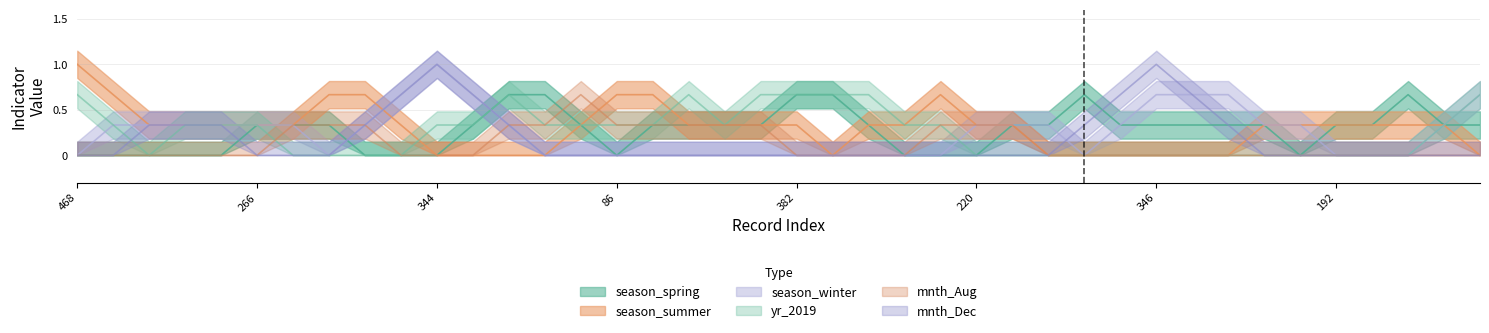

What is the sum of the season_spring values at 363 and 204?

1